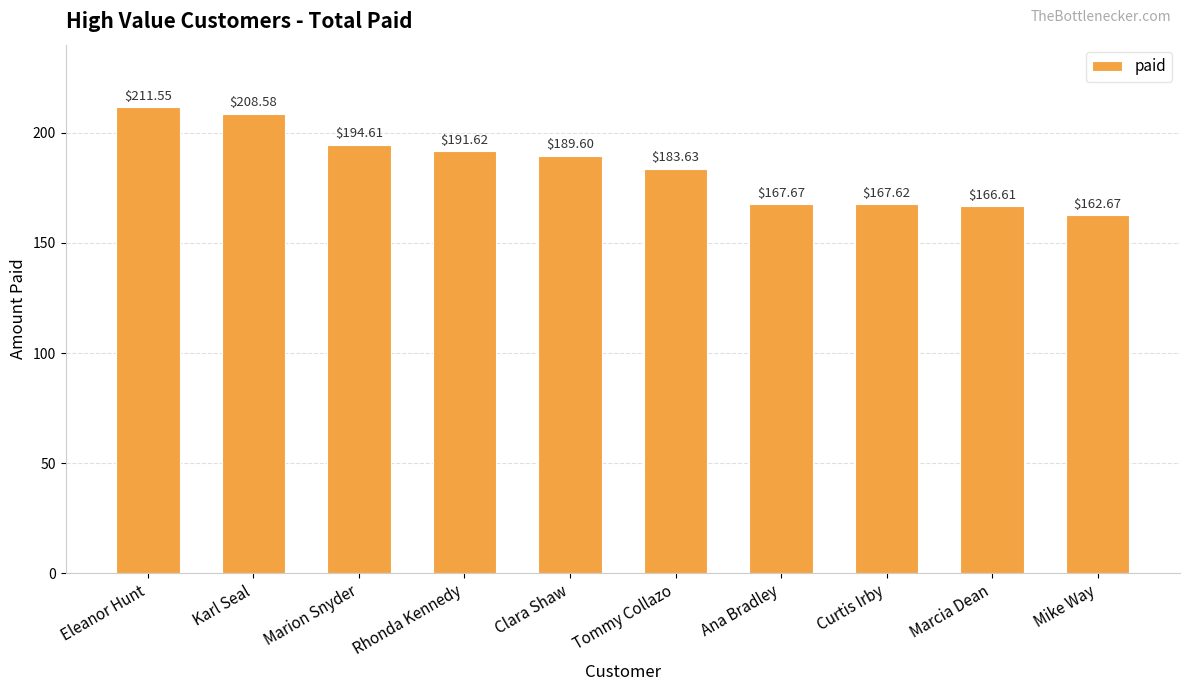

How many data points does each series have?

10